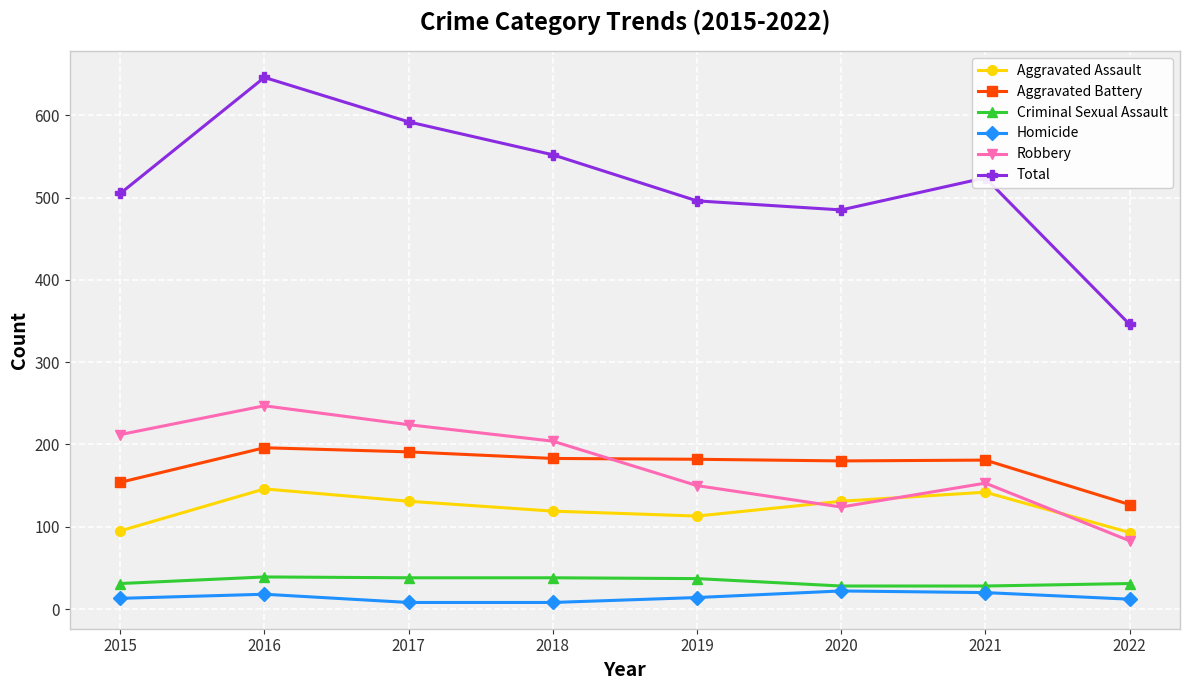

True or false: Aggravated Assault and Total cross at least once.

False